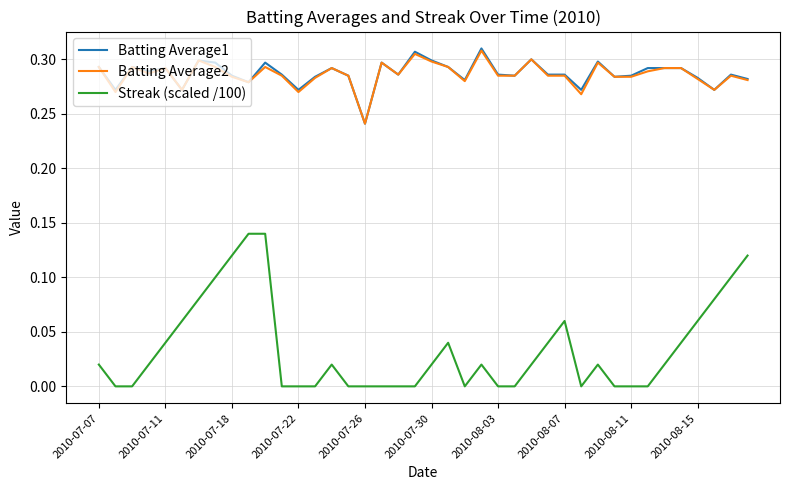

Which series has the widest spread of values?

Streak (scaled /100)